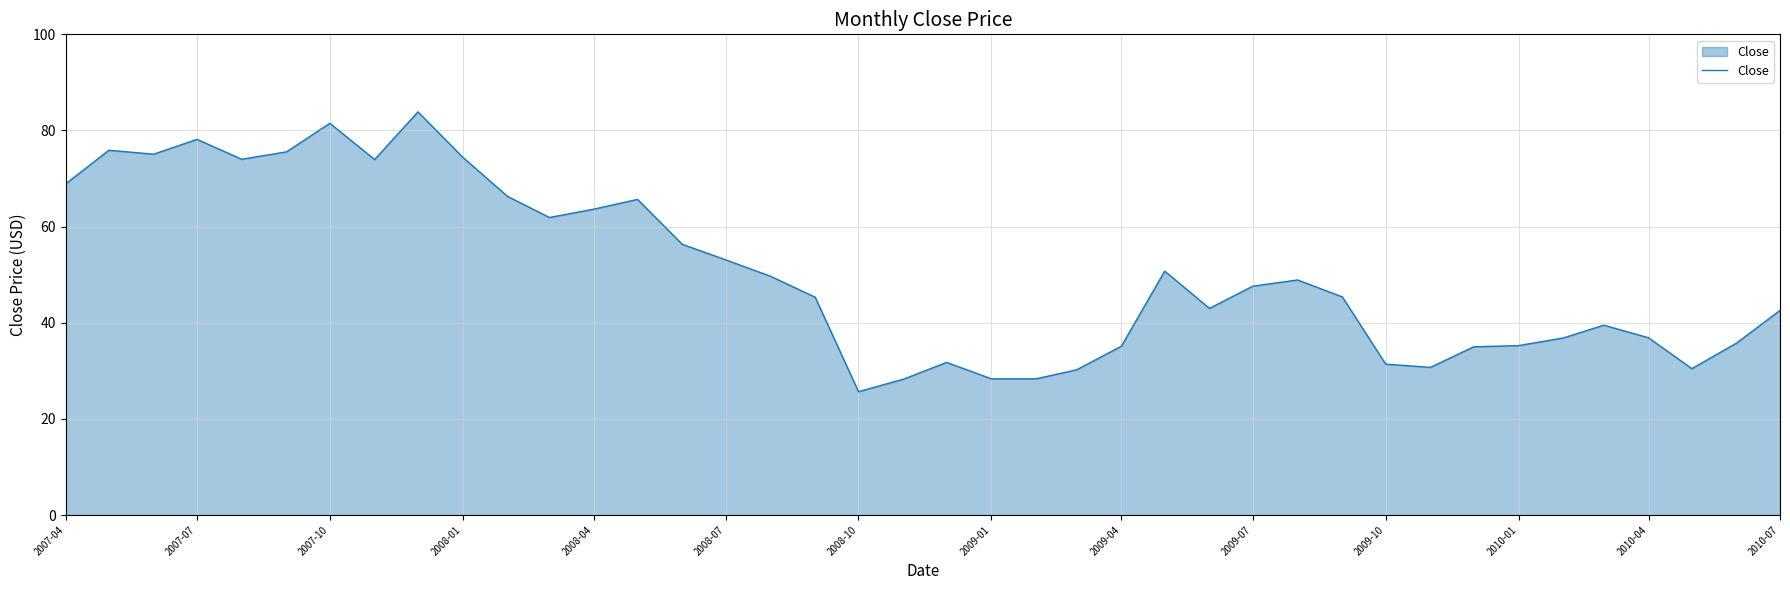

How many values exceed 47?

20